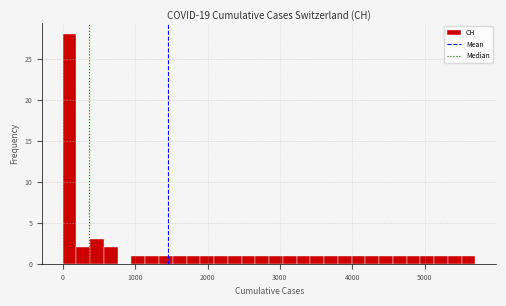

Around what value on the x-axis is the tallest bar? Give the approximate position of its centre, as read against the axis.

100